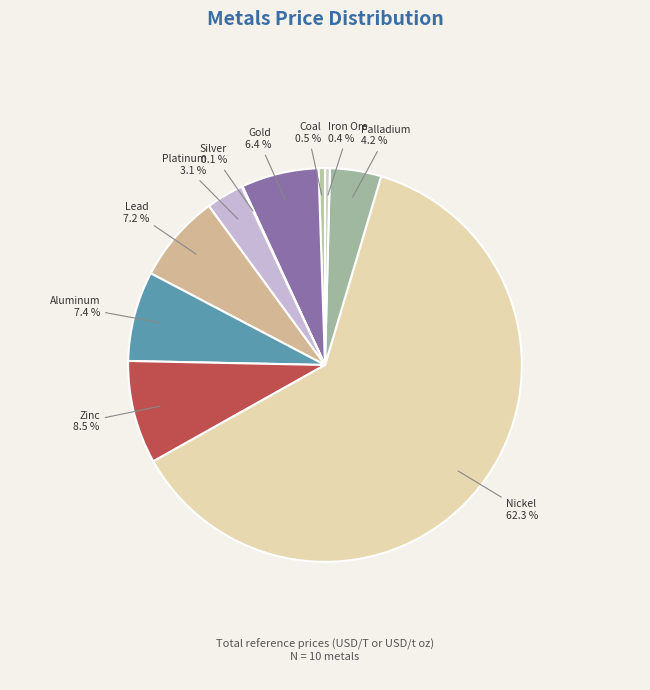

Which slice represents more than half of the pie?

Nickel